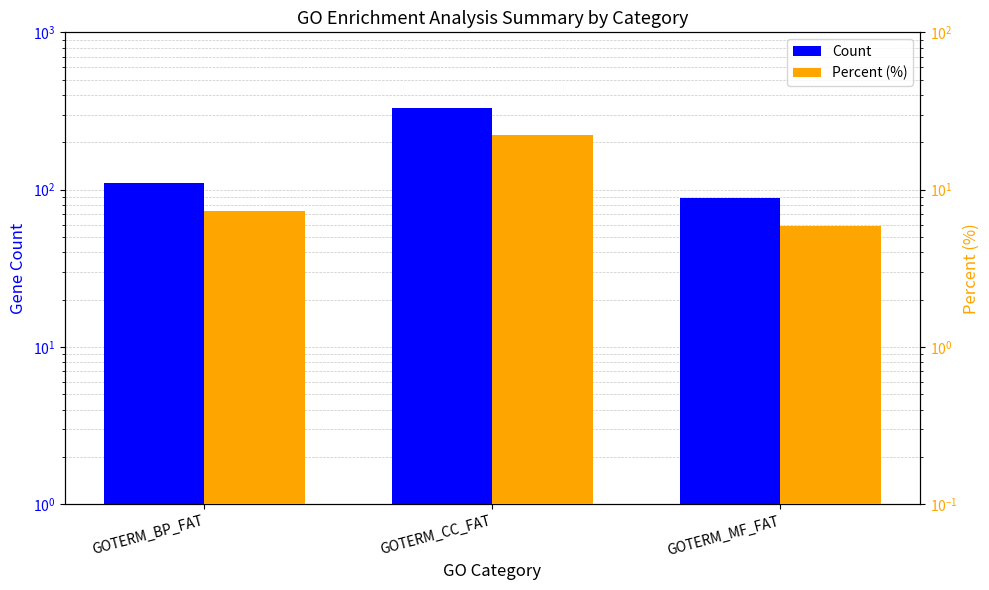

What is the sum of all Percent (%) values?

35.4